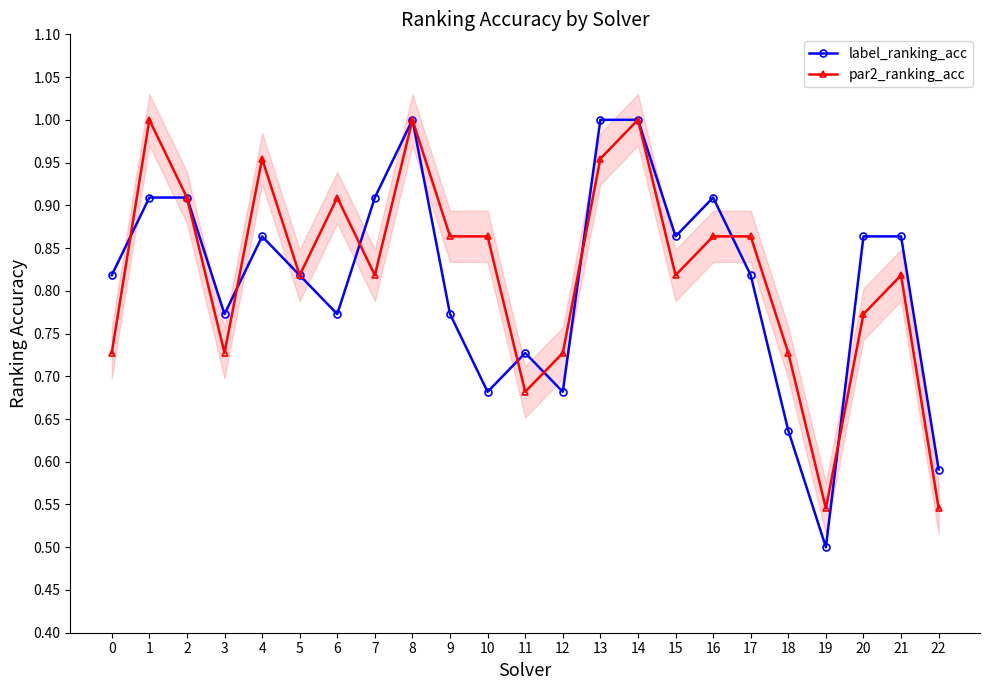

Where do par2_ranking_acc and label_ranking_acc first cross each other?

0 and 1